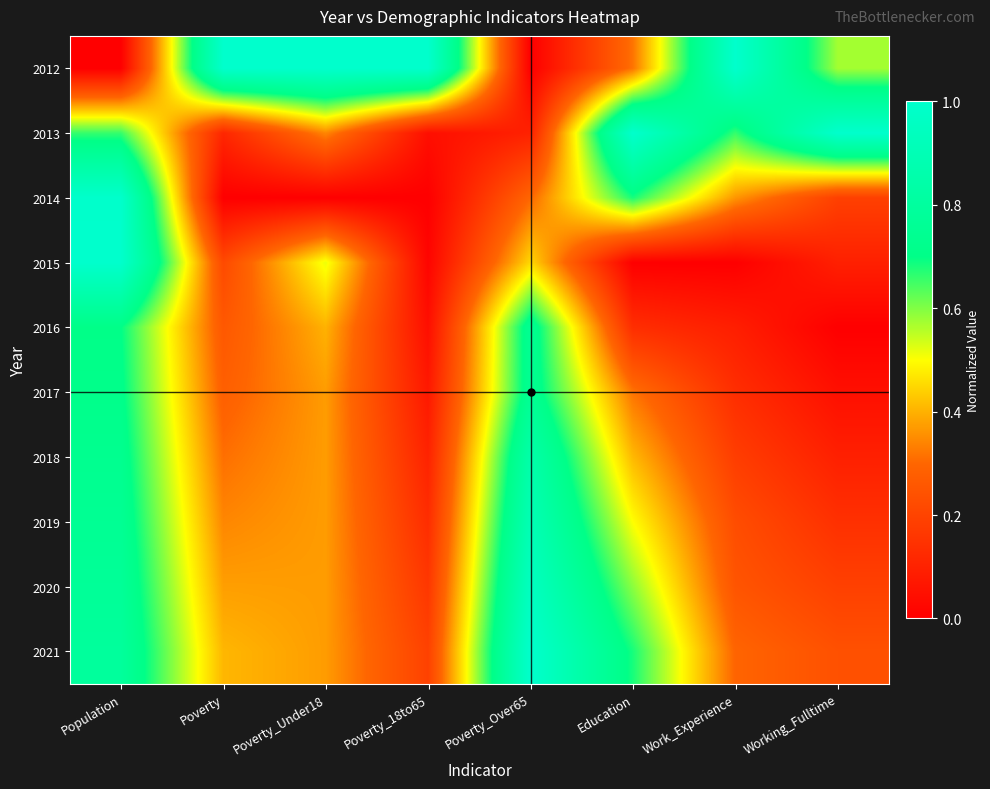

At which category is the sum across all series the highest?

Population